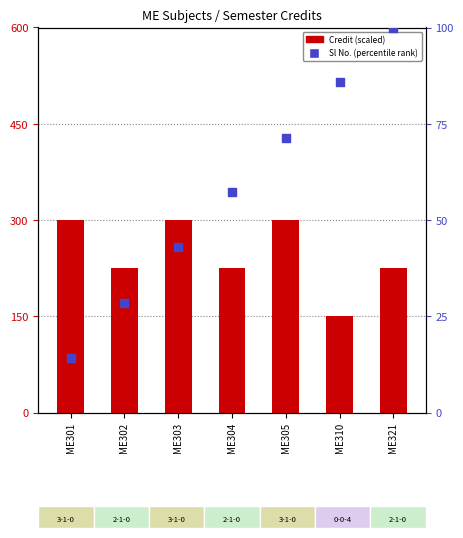

Which series has the widest spread of Y values?

Credit